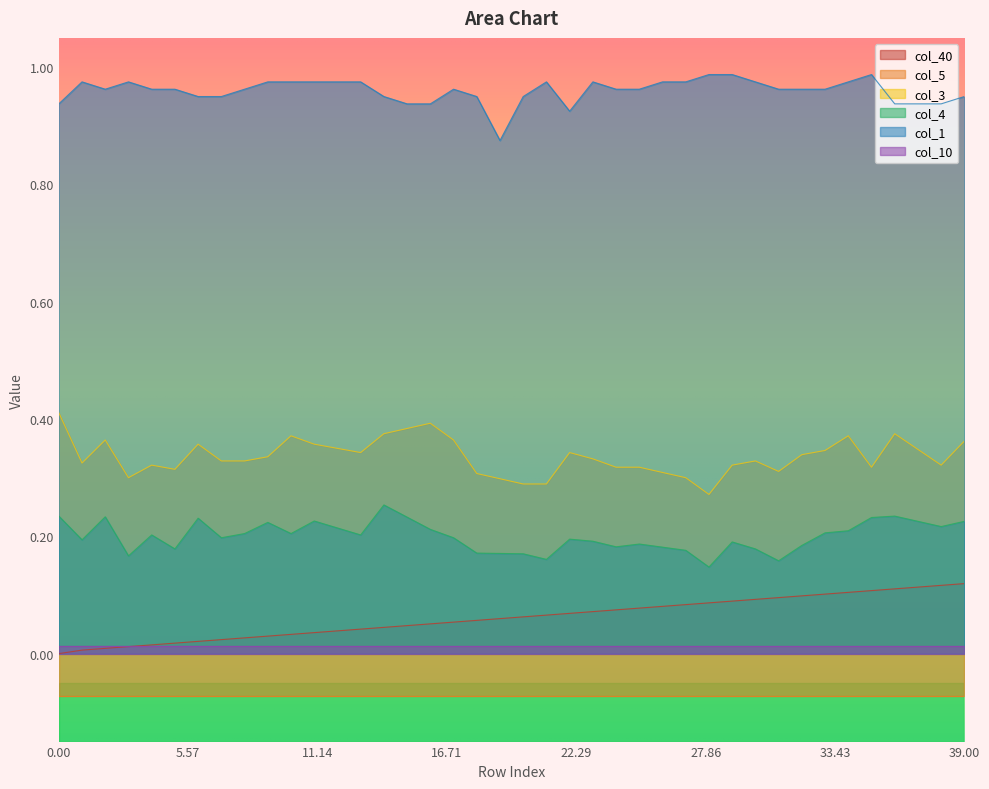

The col_40 series shows 0.1 at 35. True or false?

False